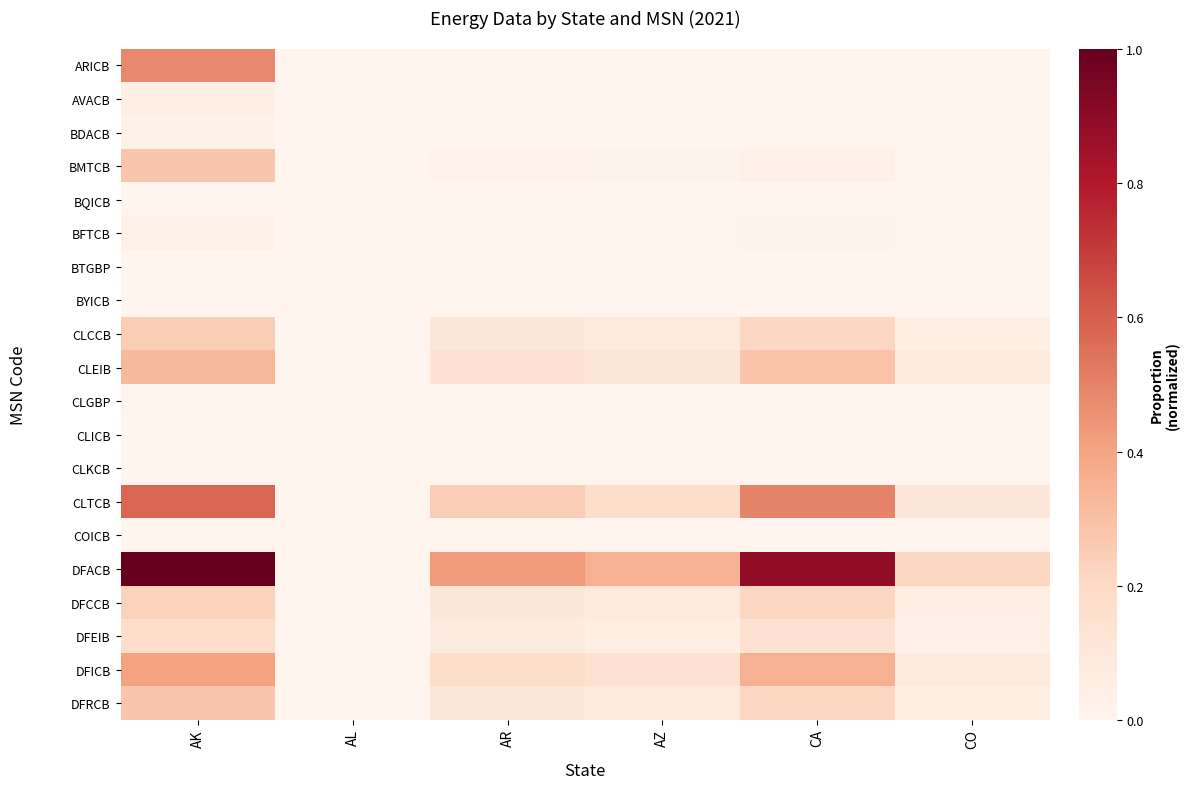

Which label corresponds to the largest value in the chart?

AK